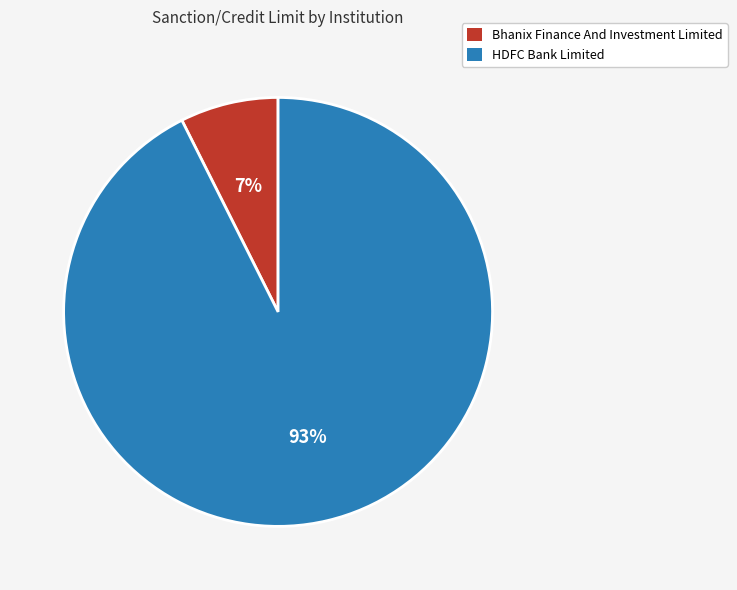

Between HDFC Bank Limited and Bhanix Finance And Investment Limited, which is larger?

HDFC Bank Limited